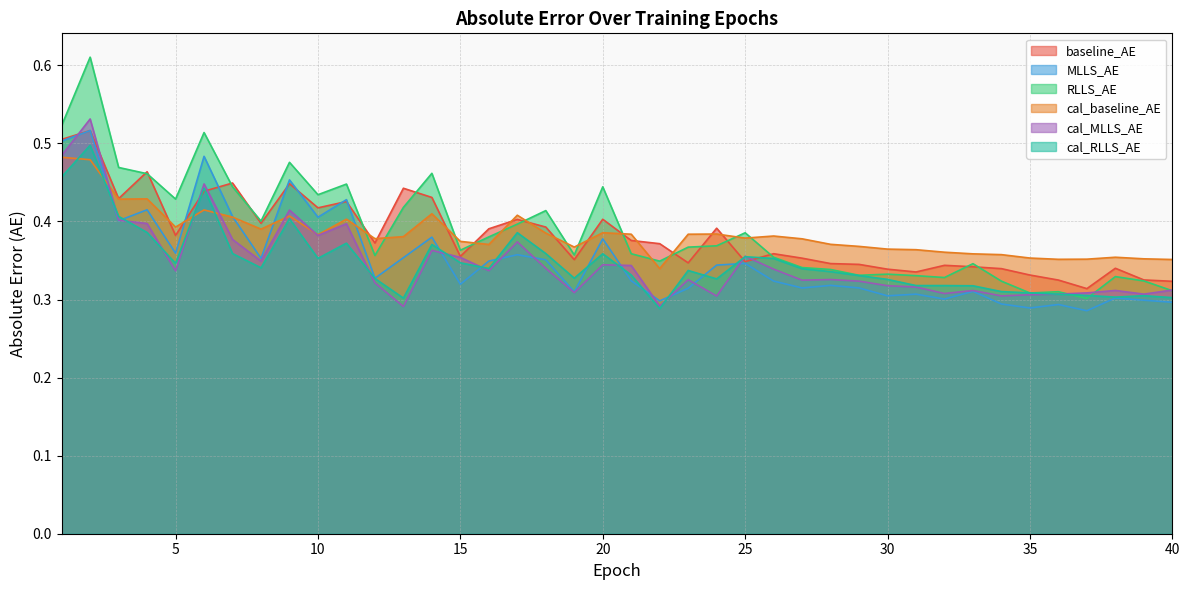

In cal_baseline_AE, how many points are higher than both neighbors (excluding endpoints)?

10